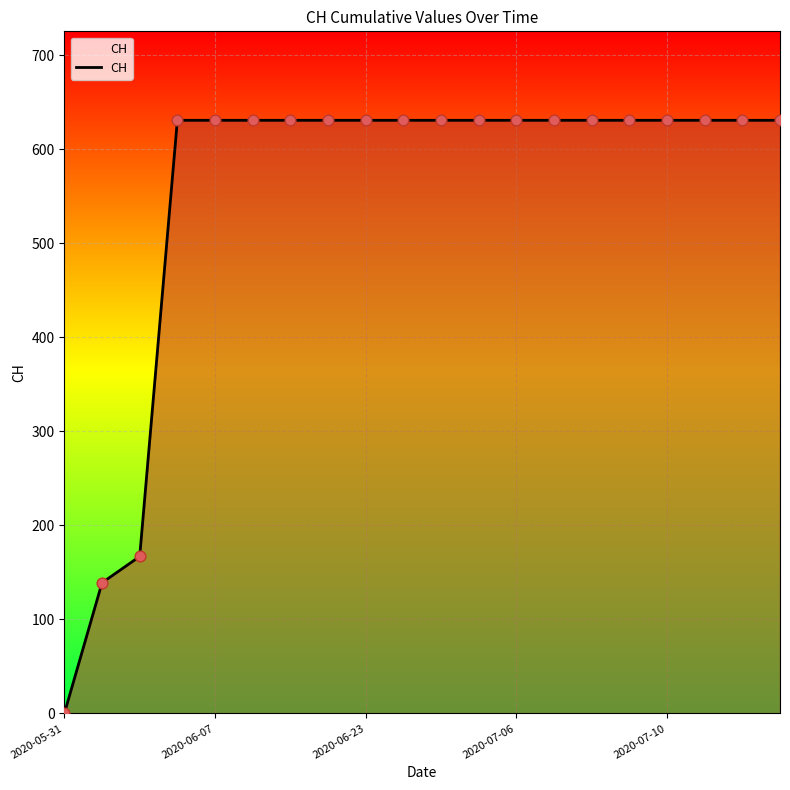

What is the difference between the maximum and minimum values?

631